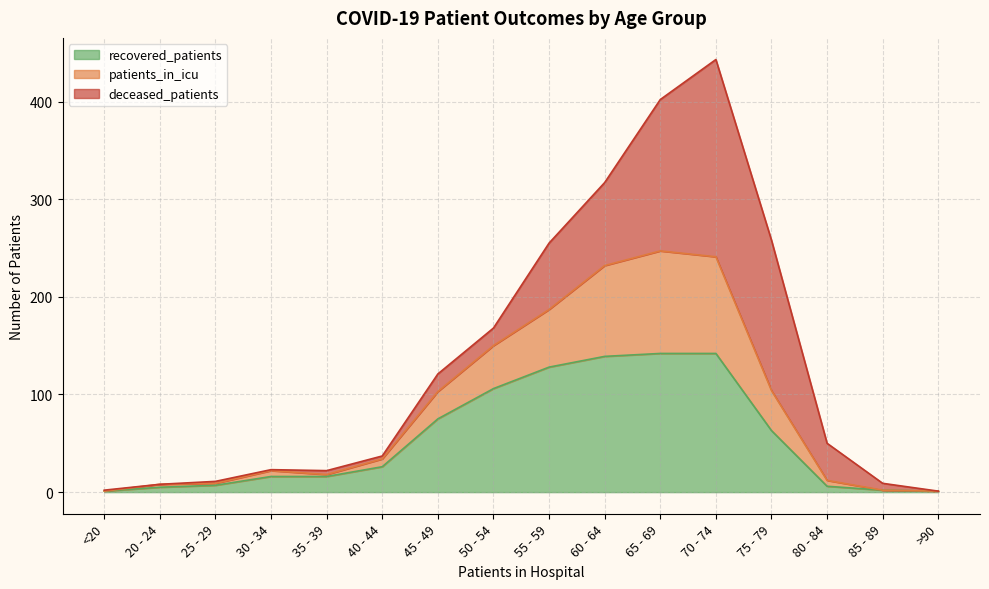

What is the label of the 16th point from the right?

<20